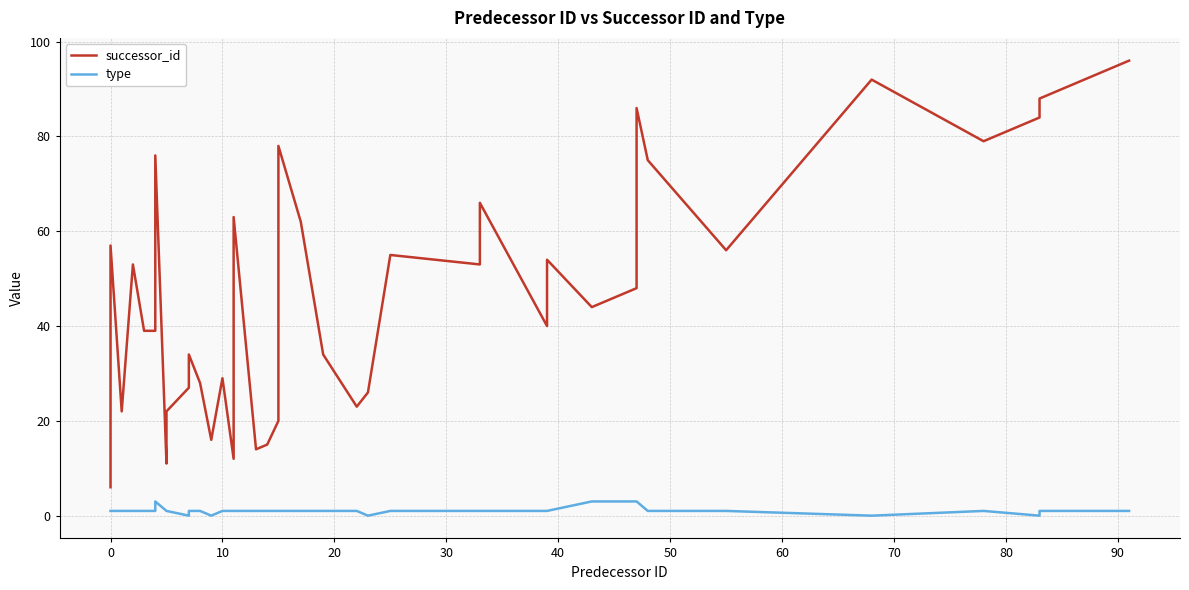

Which series has the largest range (max minus min)?

successor_id